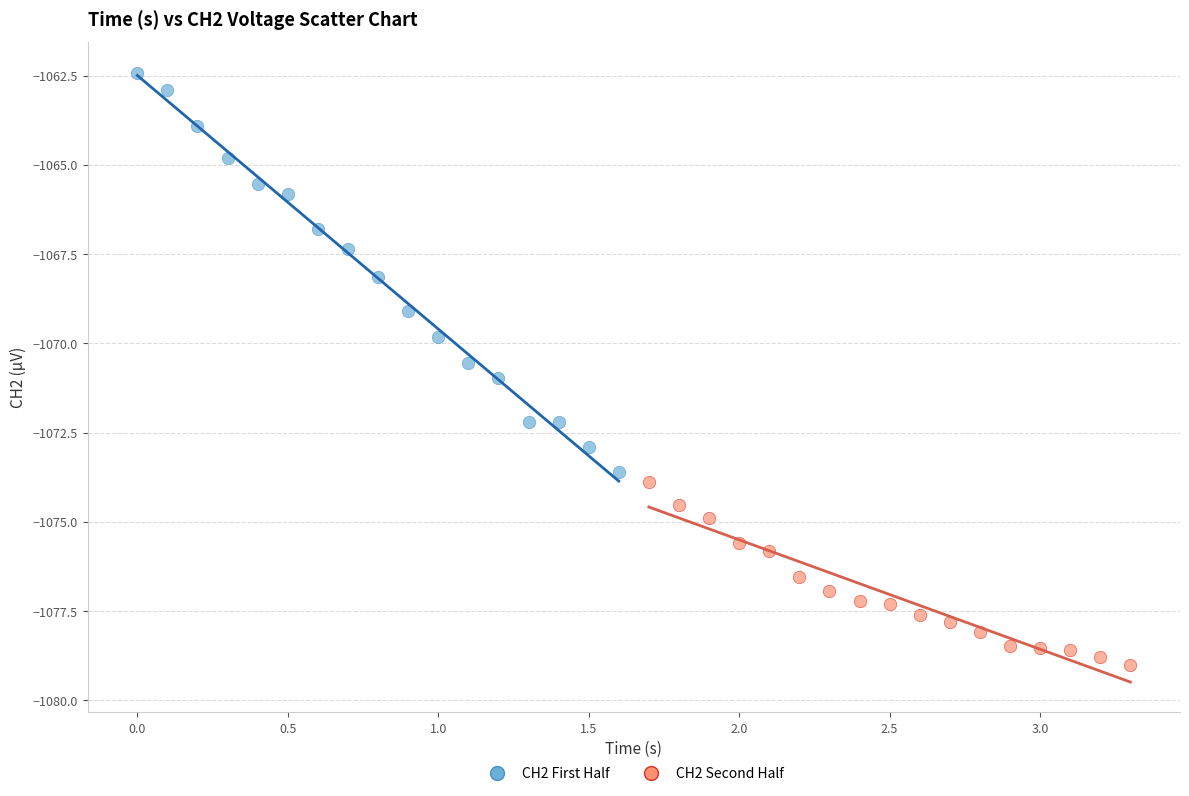

Which series contains the lowest Y value?

CH2 Second Half